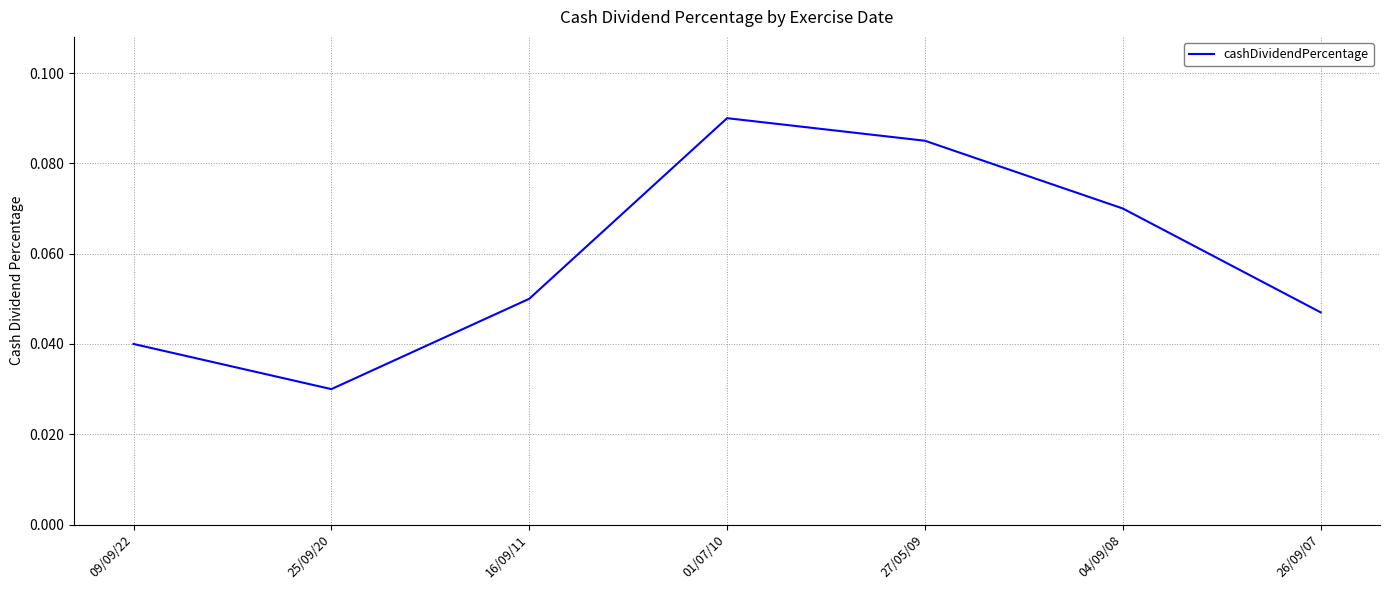

Count the number of categories in the chart.

7